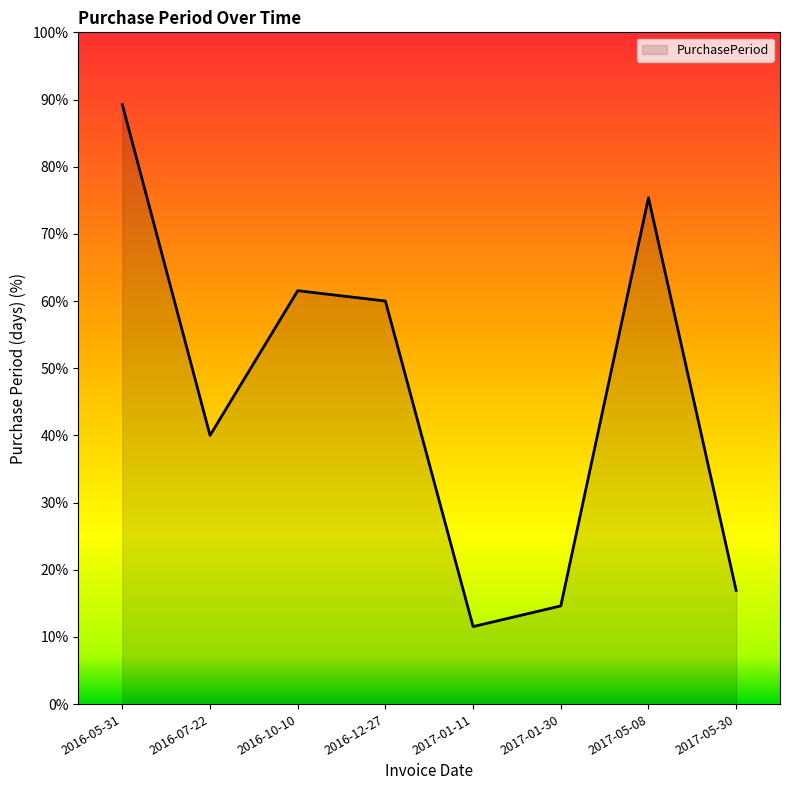

Reading left to right, transcribe all the data shown in this chart.

2016-05-31=89.2	2016-07-22=40.0	2016-10-10=61.5	2016-12-27=60.0	2017-01-11=11.5	2017-01-30=14.6	2017-05-08=75.4	2017-05-30=16.9